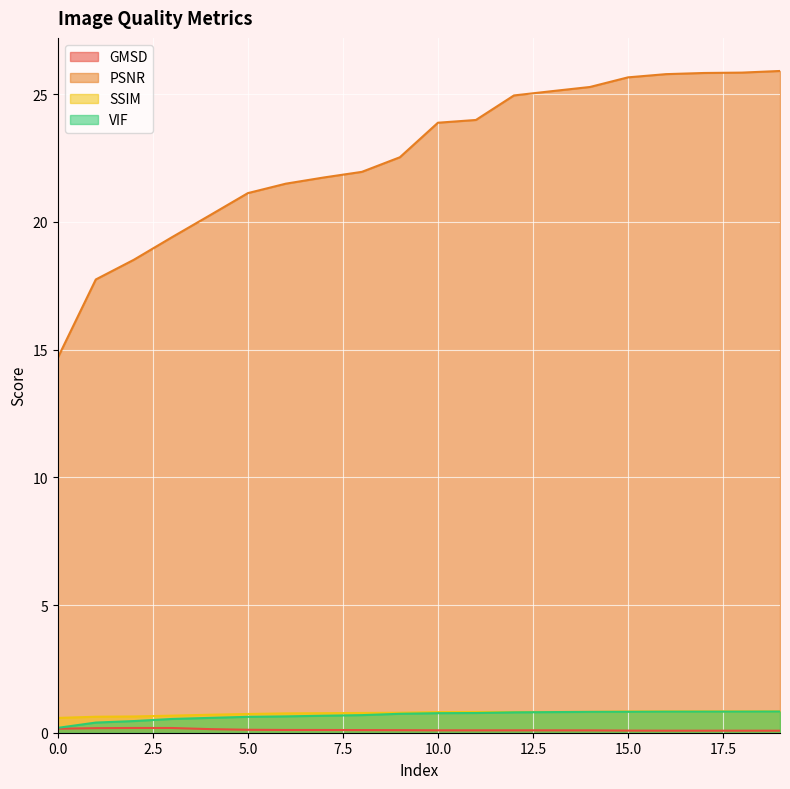

Which series has the largest total across all categories?

PSNR